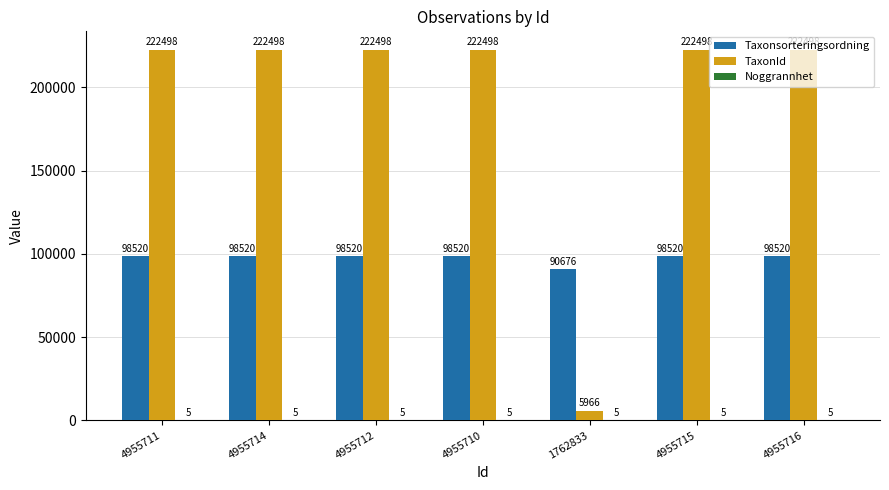

What is the total value across all series at 4955715?

321023